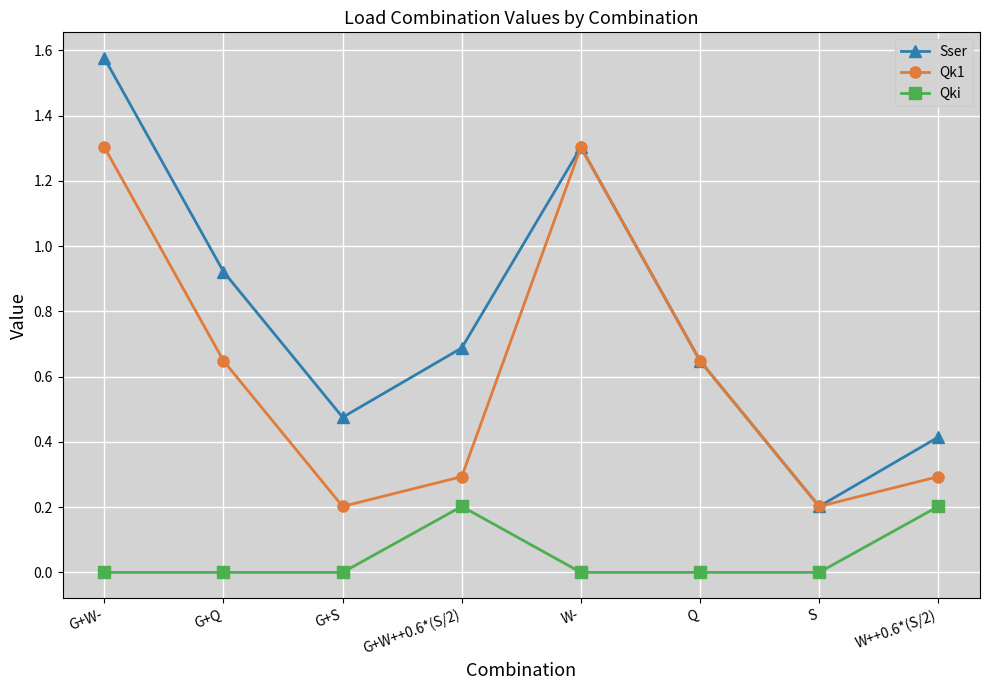

How many data points does each series have?

8